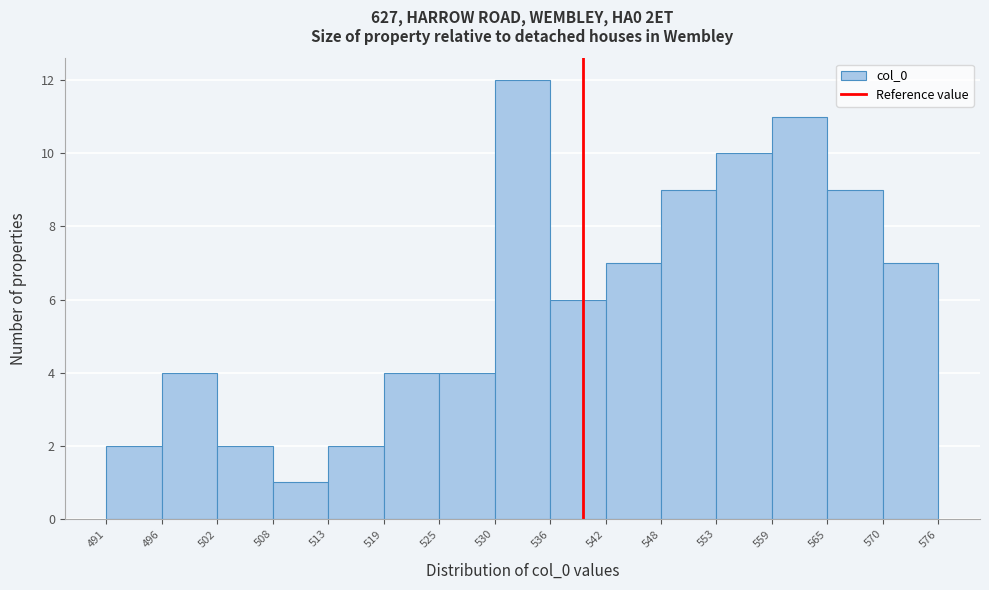

How tall is the bar that spans 559 to 565 on the x-axis? The values are not printed on the chart, so give them approximately, as read against the axis.

11